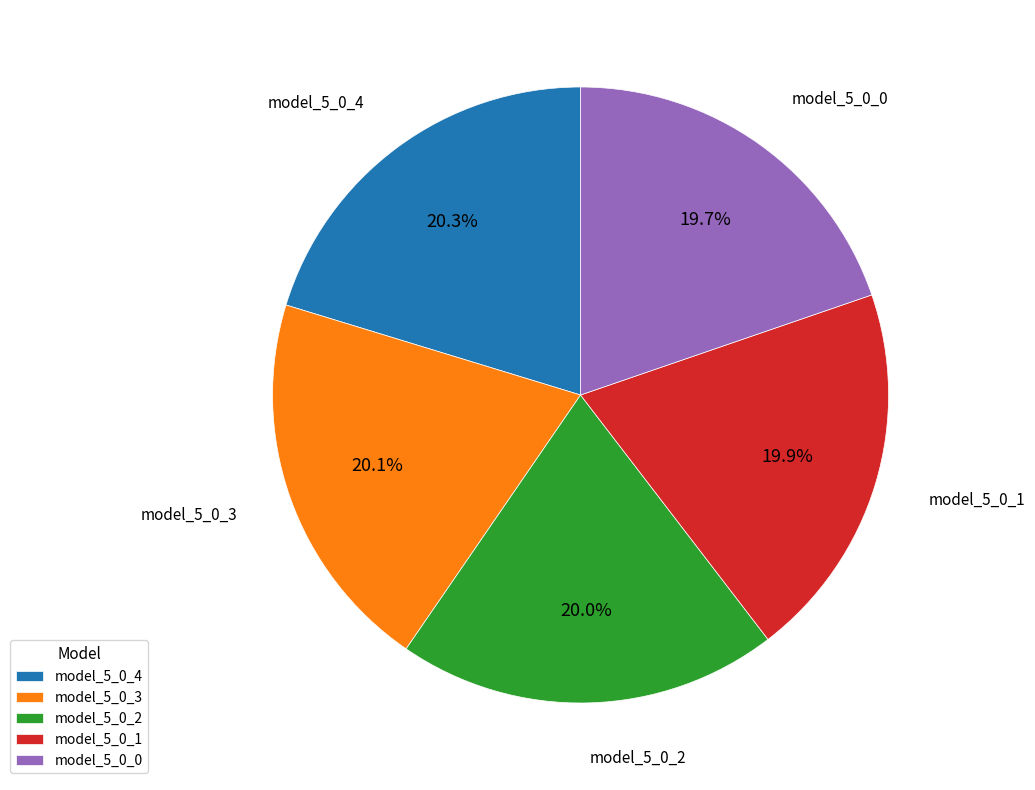

To the nearest percent, what is the average slice percentage?

20%